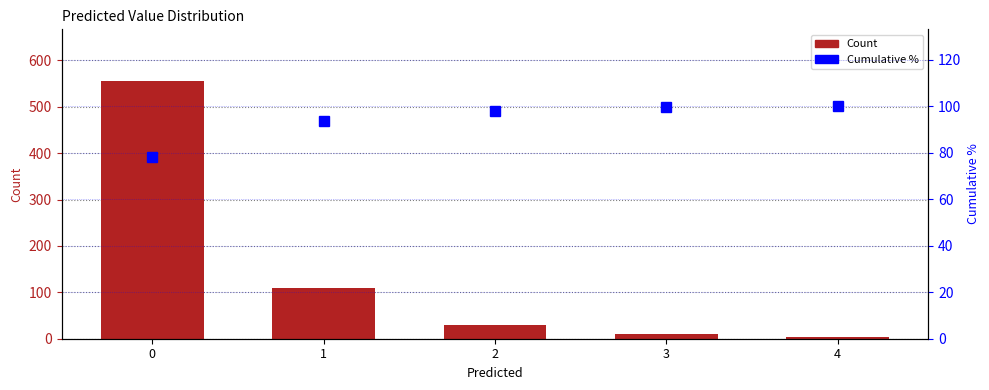

Reading right to left, extract all data points from this chart.

Count: 4=4.0	3=10.0	2=30.0	1=110.0	0=556.0
Cumulative %: 4=100.0	3=99.4	2=98.0	1=93.8	0=78.3